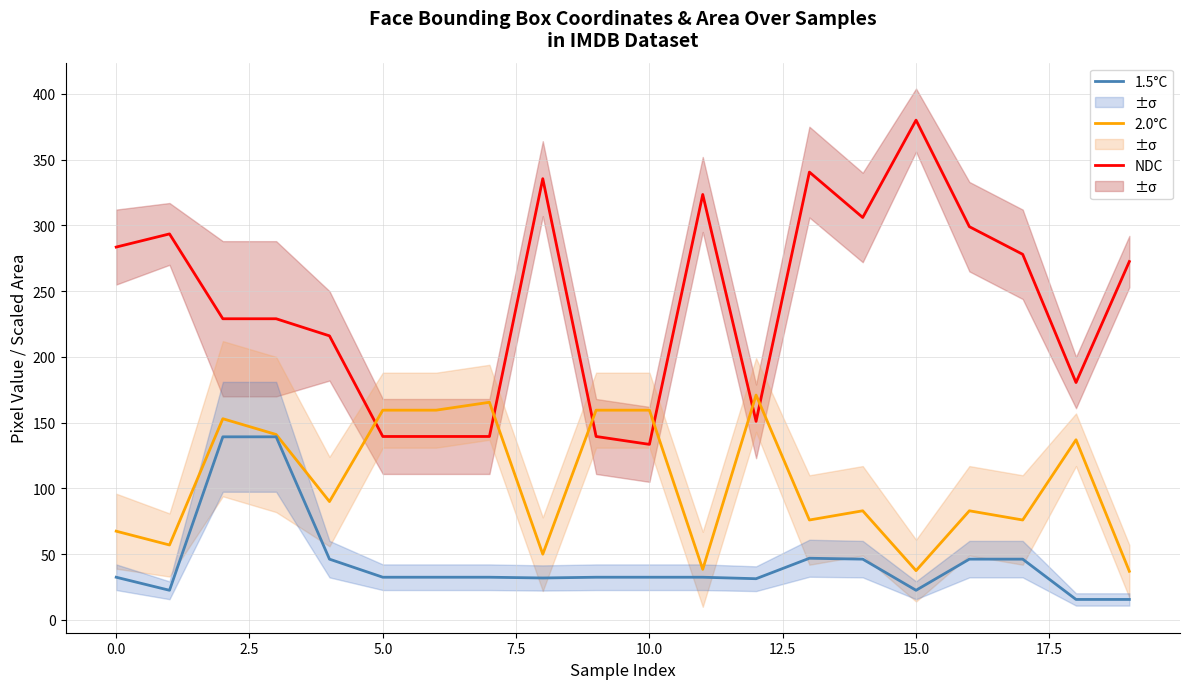

Reading right to left, extract all data points from this chart.

NDC: 272.5	180.5	278.0	299.0	380.0	306.0	340.5	151.0	323.5	133.5	139.5	335.5	139.5	139.5	139.5	216.0	229.0	229.0	293.5	283.5
2.0°C: 37.0	137.0	76.0	83.0	37.5	83.0	76.0	171.0	38.5	159.5	159.5	50.0	165.5	159.5	159.5	90.0	141.0	153.0	57.0	67.5
1.5°C: 15.6	15.6	46.2	46.2	22.6	46.2	46.9	31.4	32.5	32.5	32.5	31.9	32.5	32.5	32.5	46.2	139.2	139.2	22.6	32.5